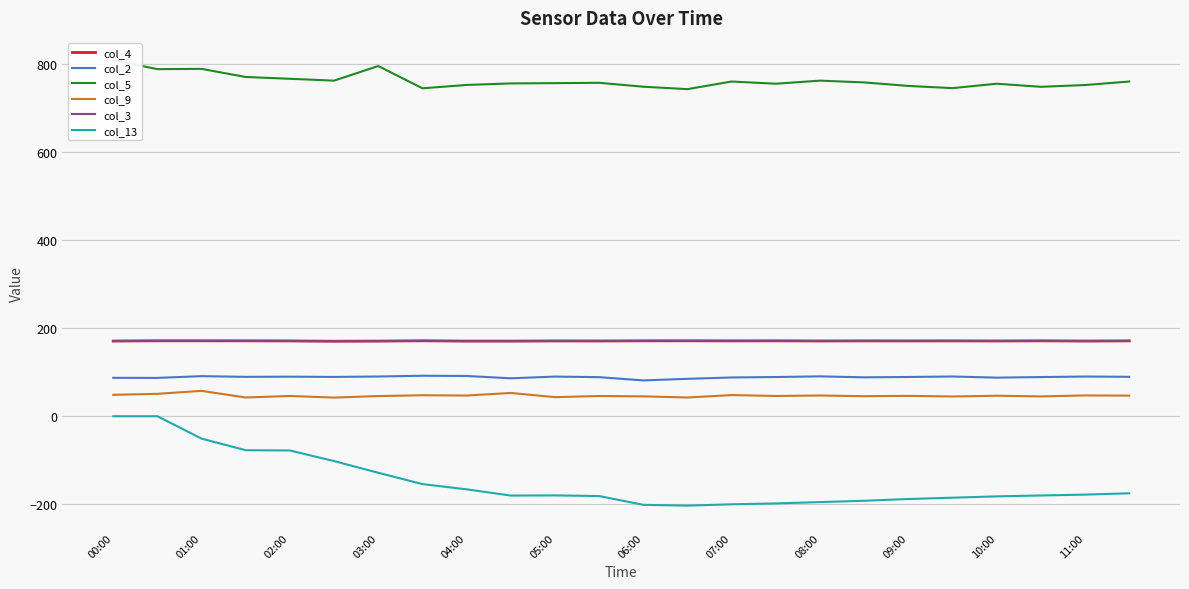

True or false: col_9 and col_4 cross at least once.

False